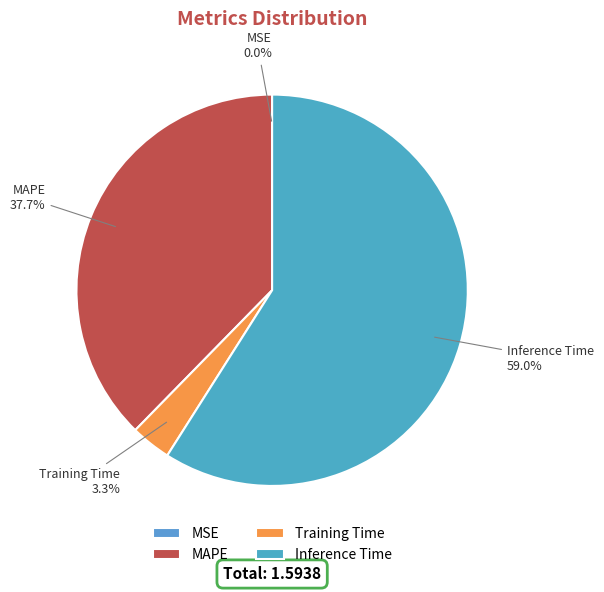

Is there a majority slice in this chart?

Yes